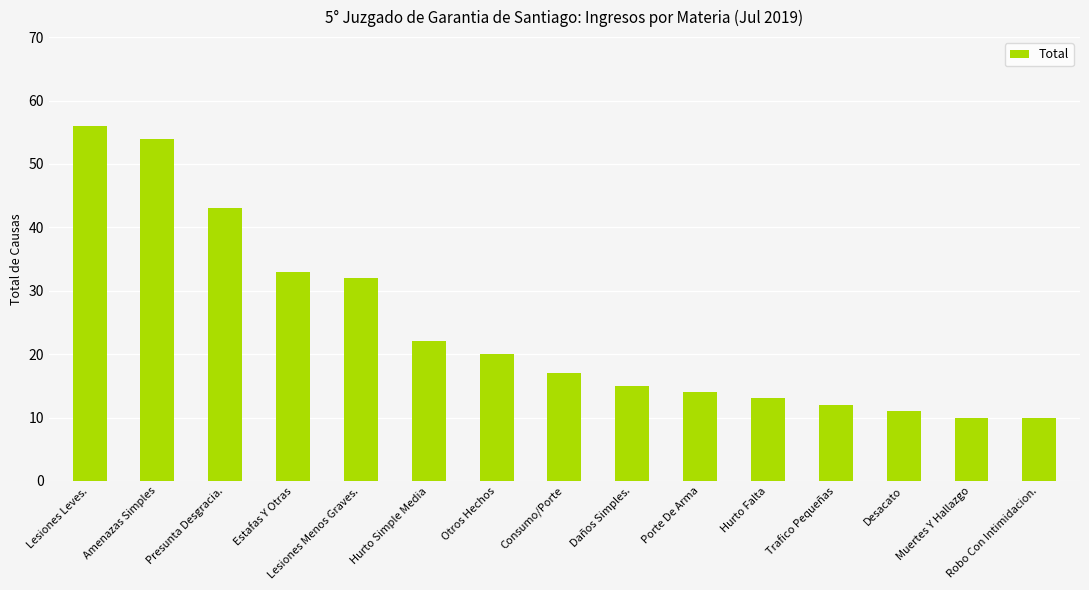

The chart shows a value of 10 at Estafas Y Otras. True or false?

False